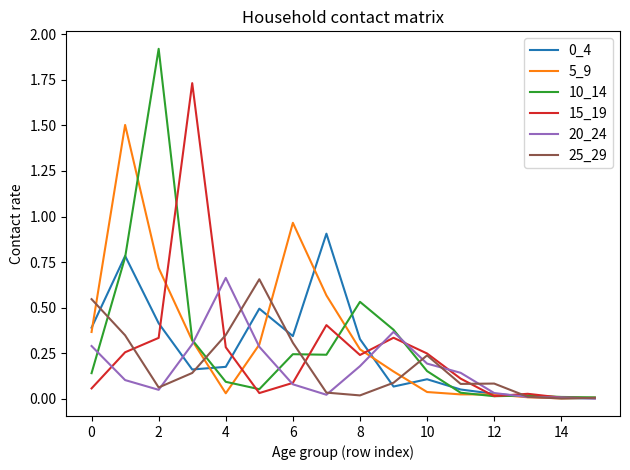

What is the maximum value shown in the chart?

1.9